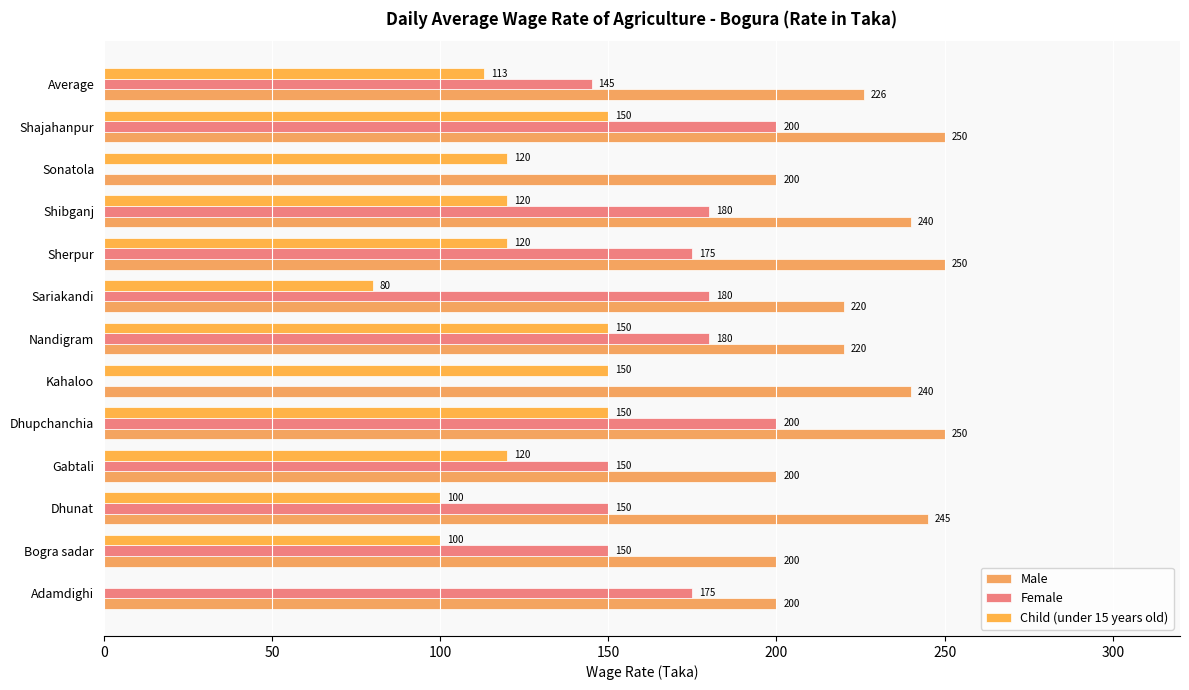

How many data points does each series have?

13